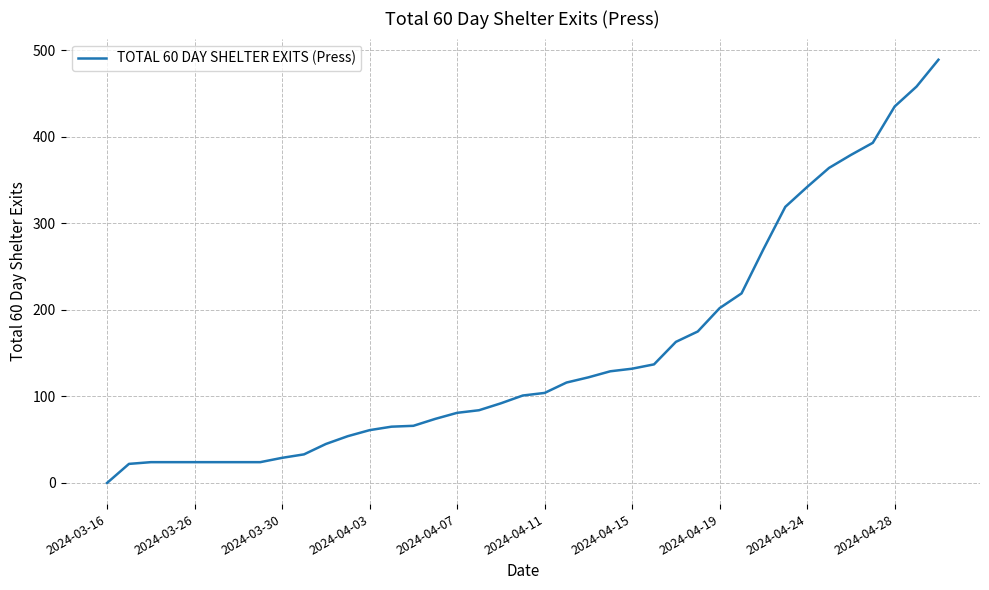

What is the greatest value displayed?

489